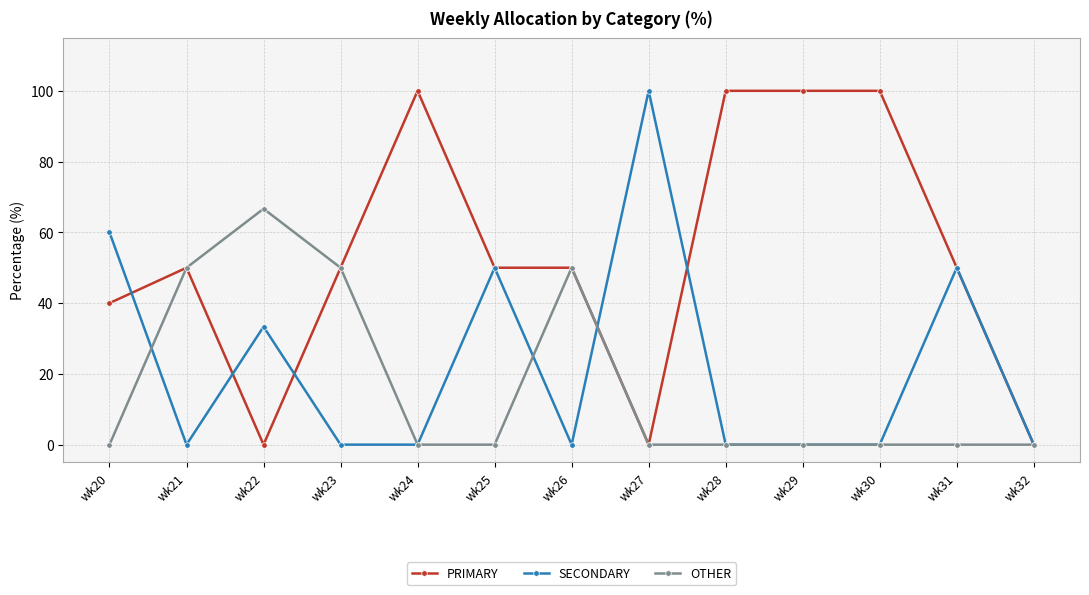

Where is the first local minimum for SECONDARY?

wk21